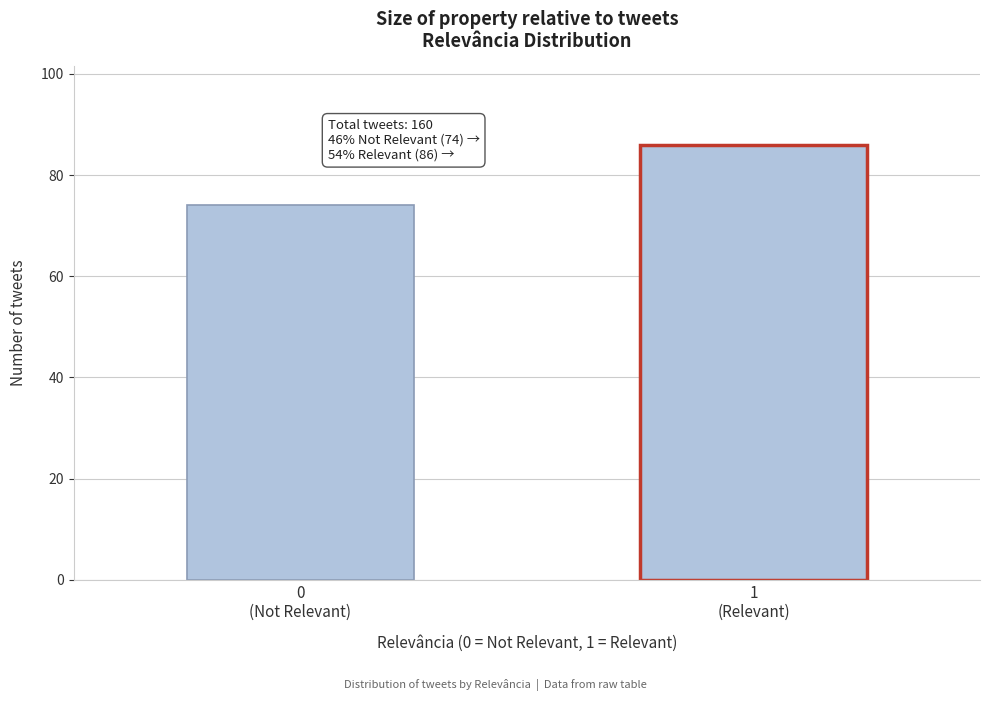

Reading left to right, list all the values displayed in this chart.

74	86